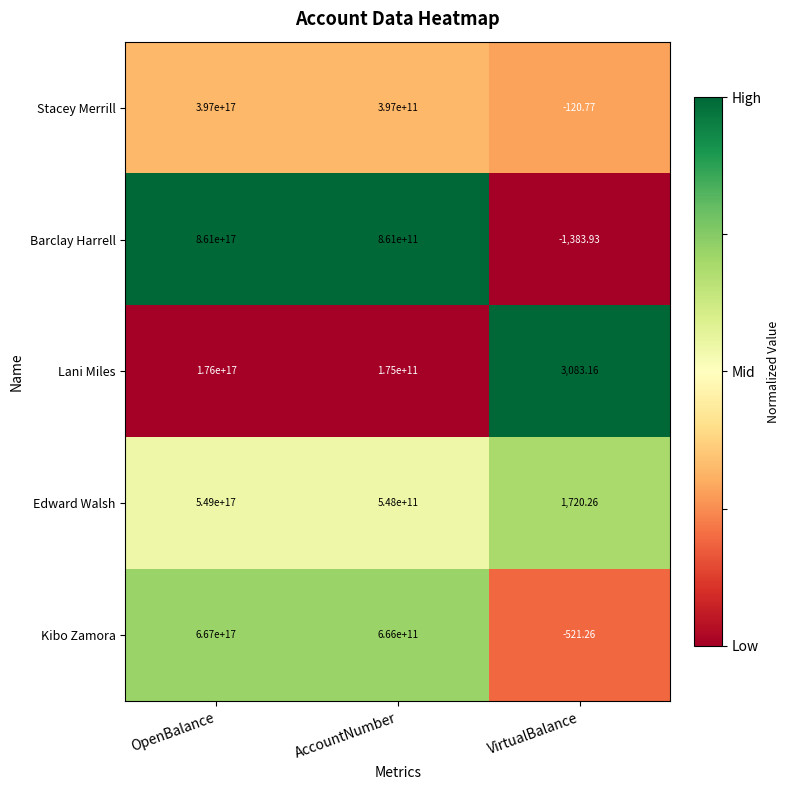

At which category is the sum across all series the highest?

OpenBalance